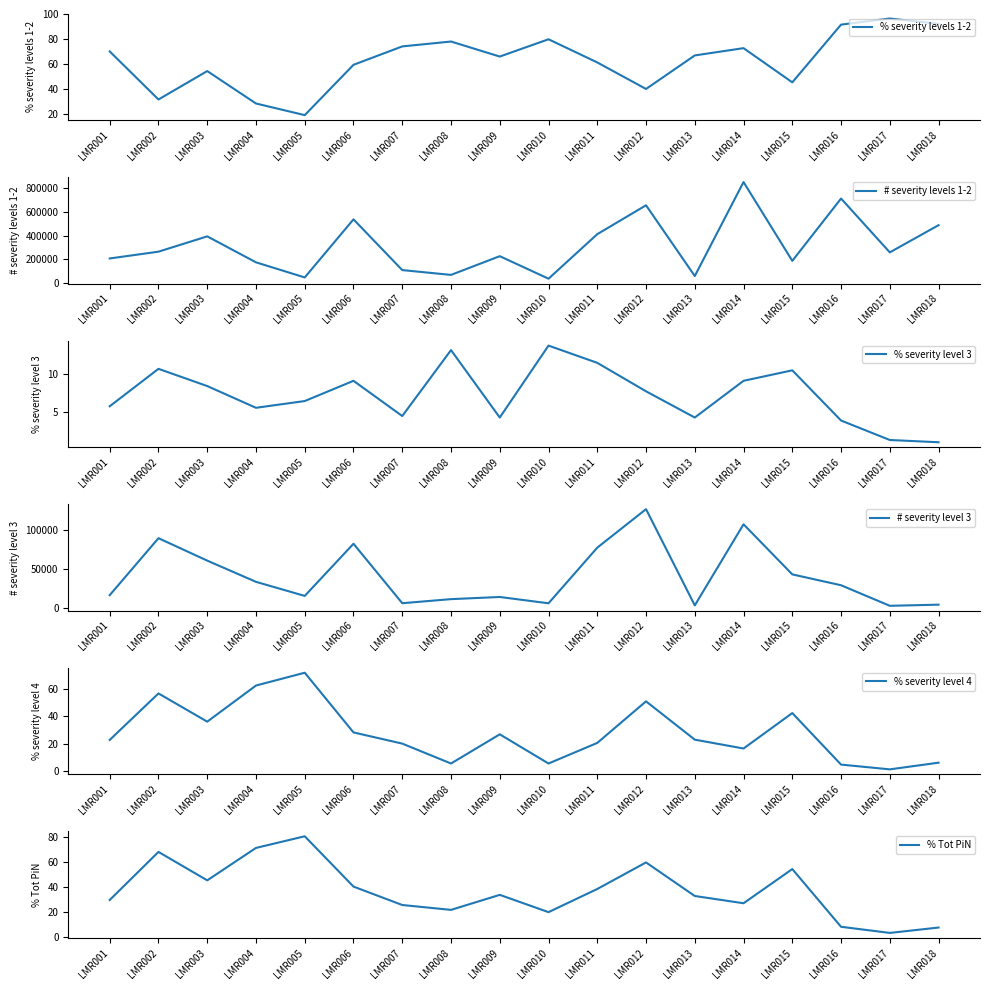

What is the value of the % severity level 4 point at the 8th from the left?

5.5